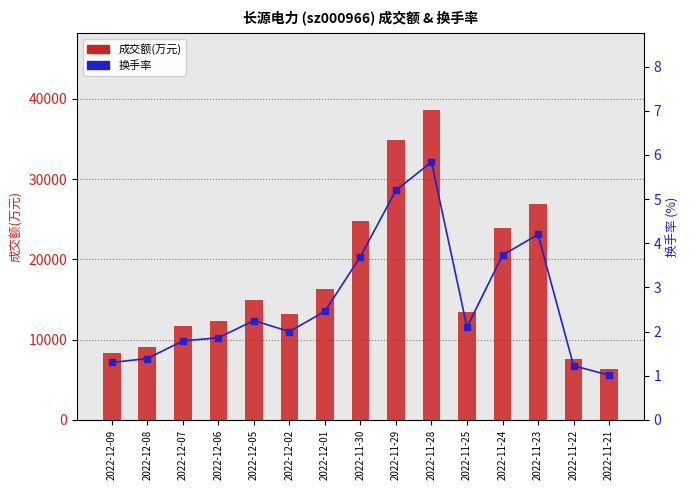

What value does the 换手率 series have at 2022-11-21?

1.0